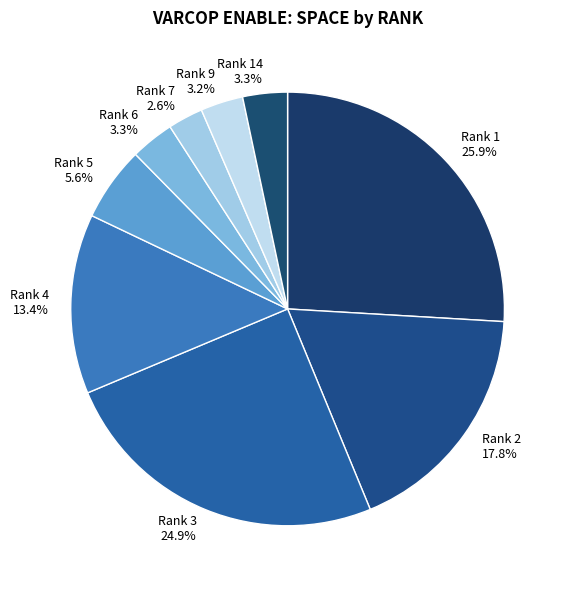

Count the number of slices in the pie.

9